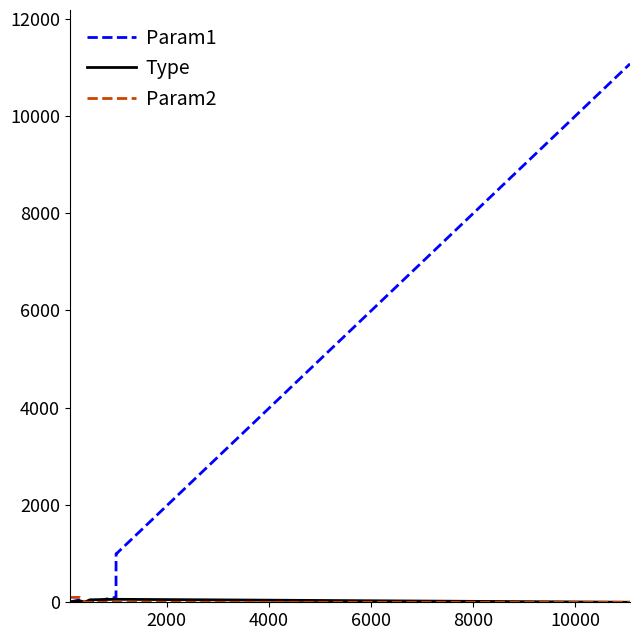

What is the maximum value shown in the chart?

11070